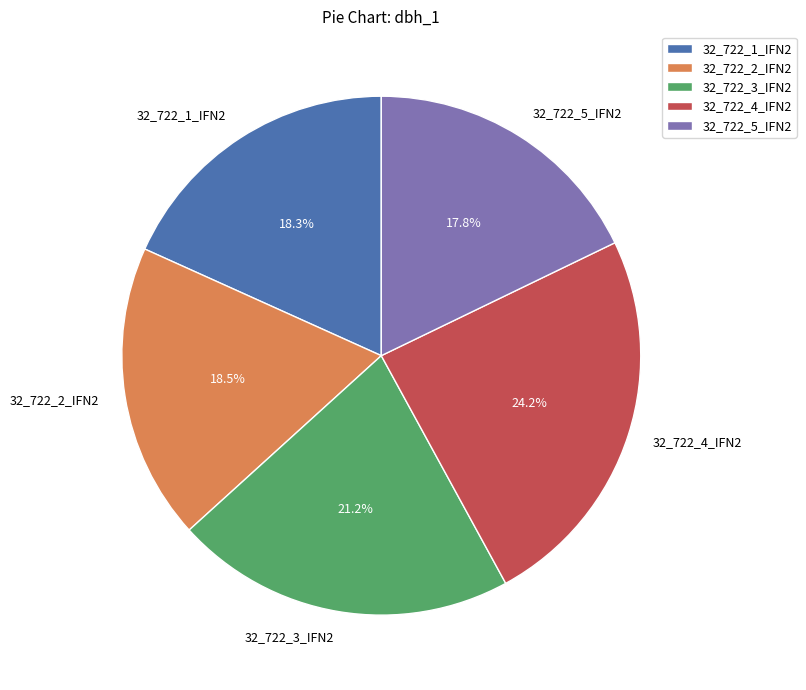

Does 32_722_5_IFN2 account for over 50% of the chart?

No